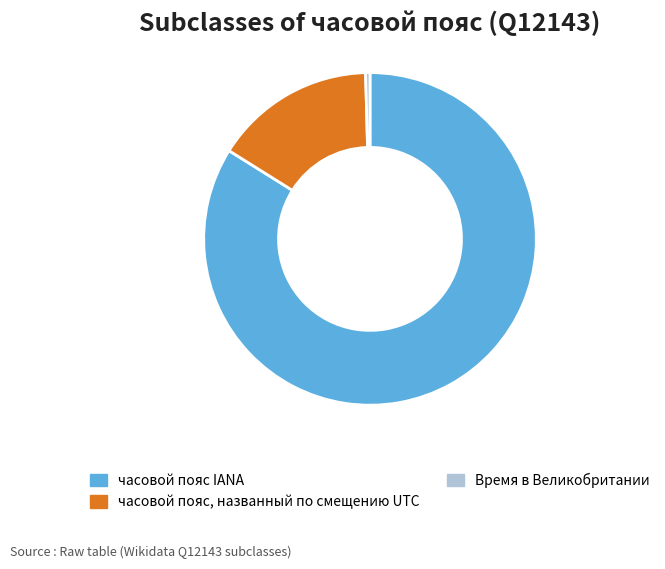

Rank the categories by value from highest to lowest.

часовой пояс IANA, часовой пояс, названный по смещению UTC, Время в Великобритании